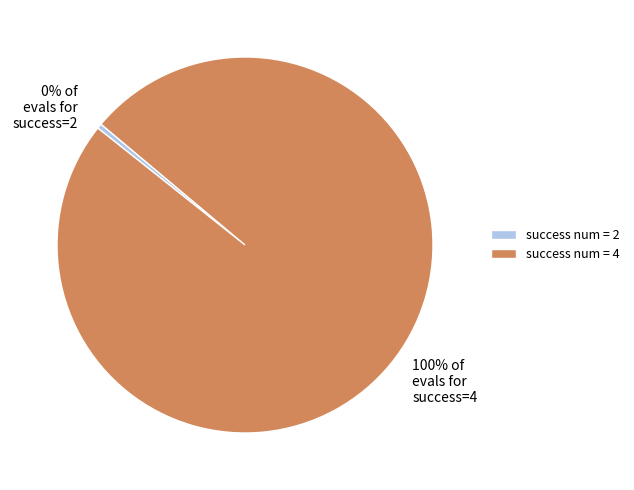

Count the number of slices in the pie.

2